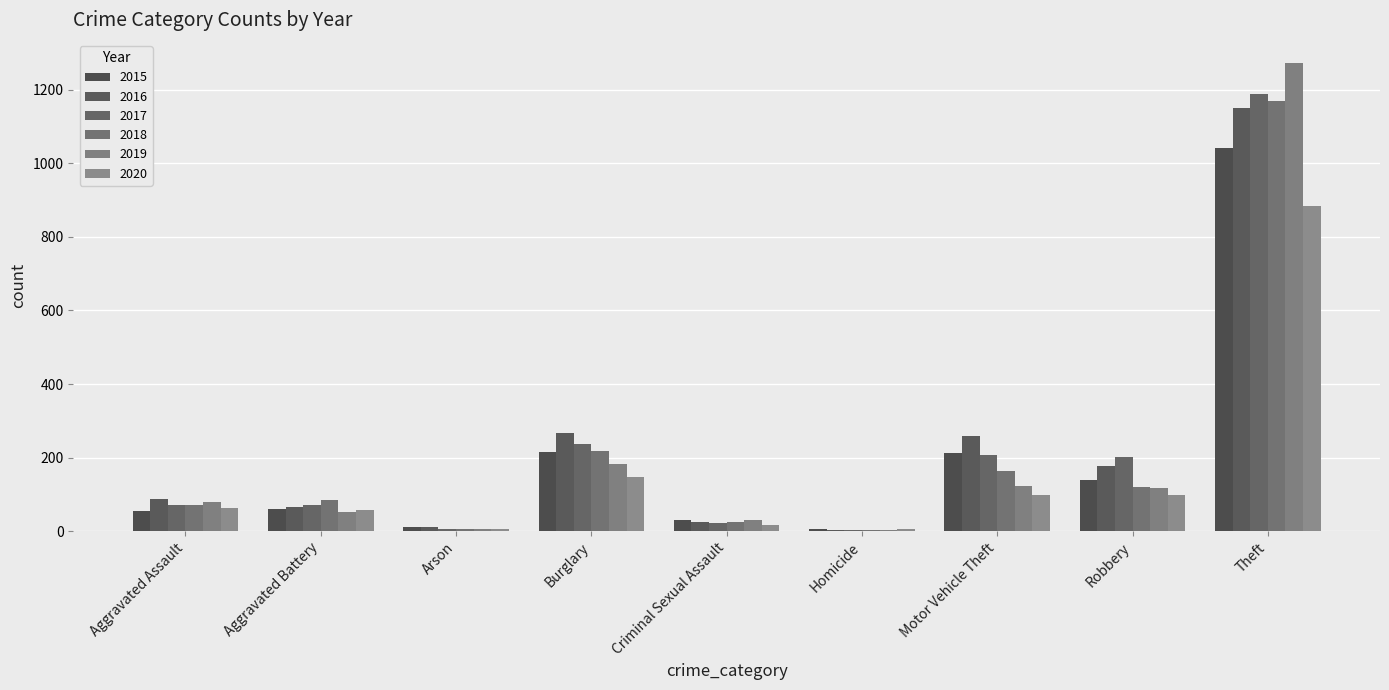

Are the bars grouped side by side (vs. stacked)?

Yes